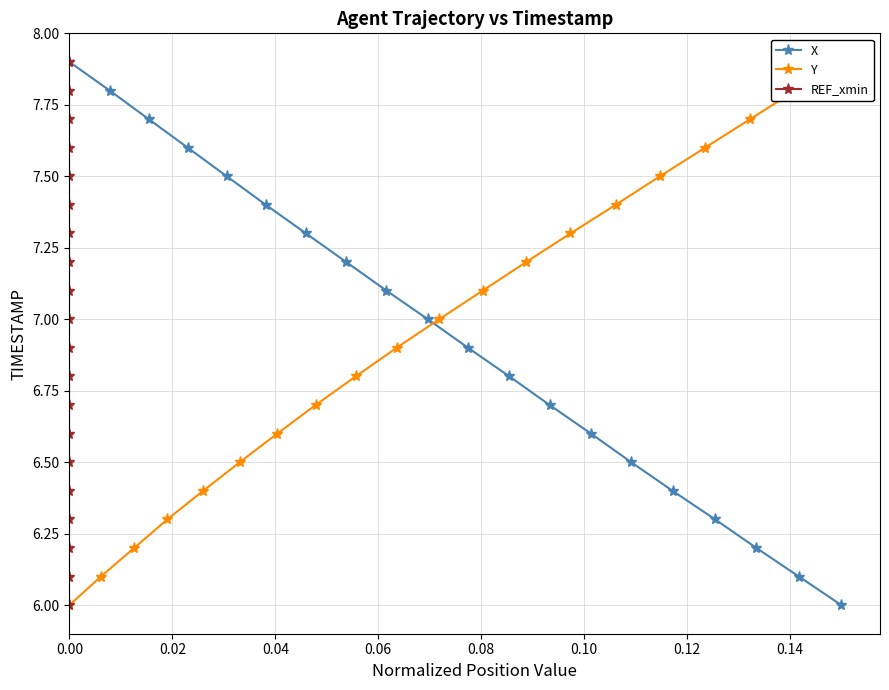

Count the number of data series in this chart.

3